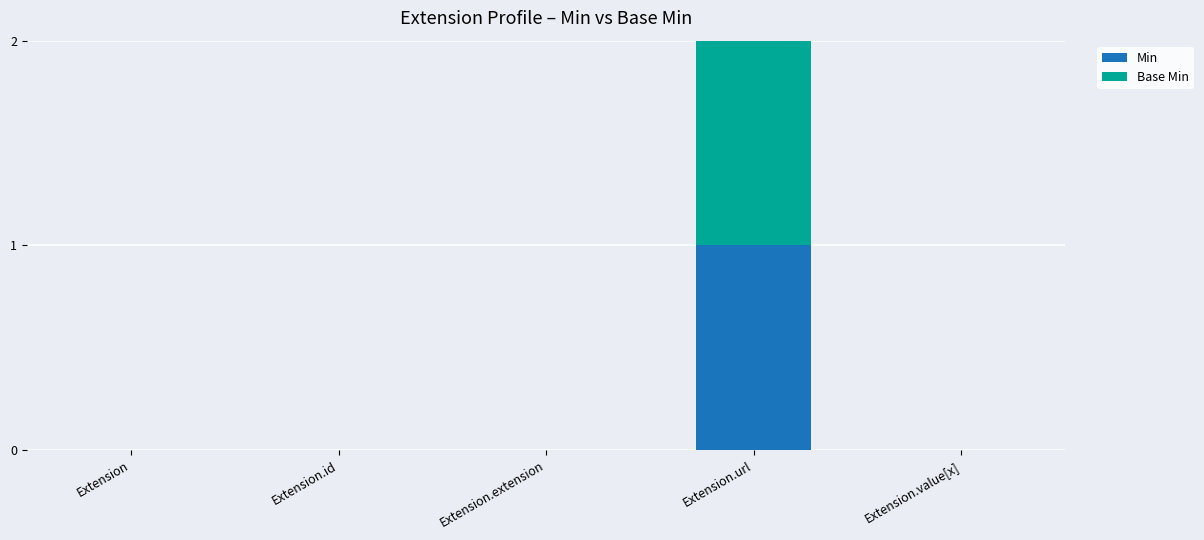

How many Min values are between 0 and 1?

5